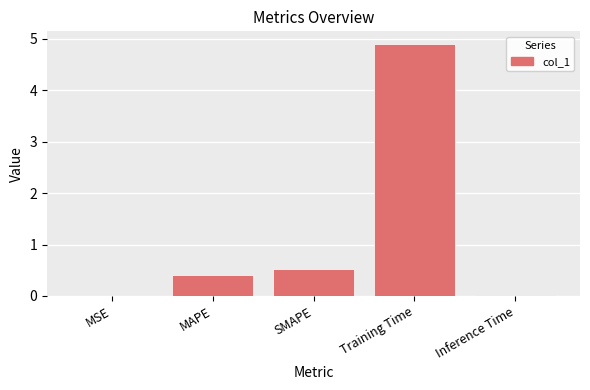

At which category does the chart reach its peak across all series?

Training Time